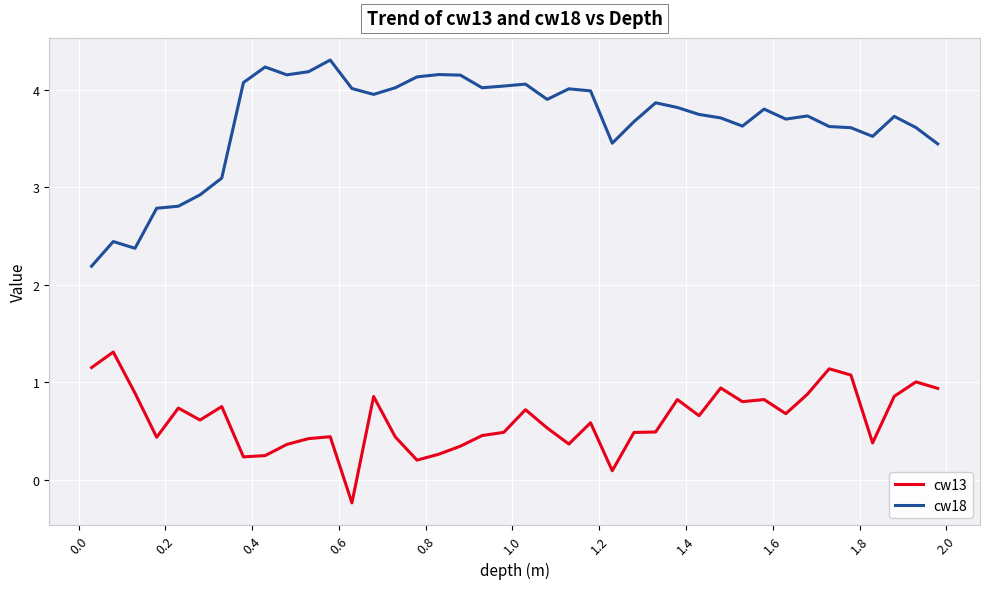

What is the lowest value of the cw18 series?

2.2